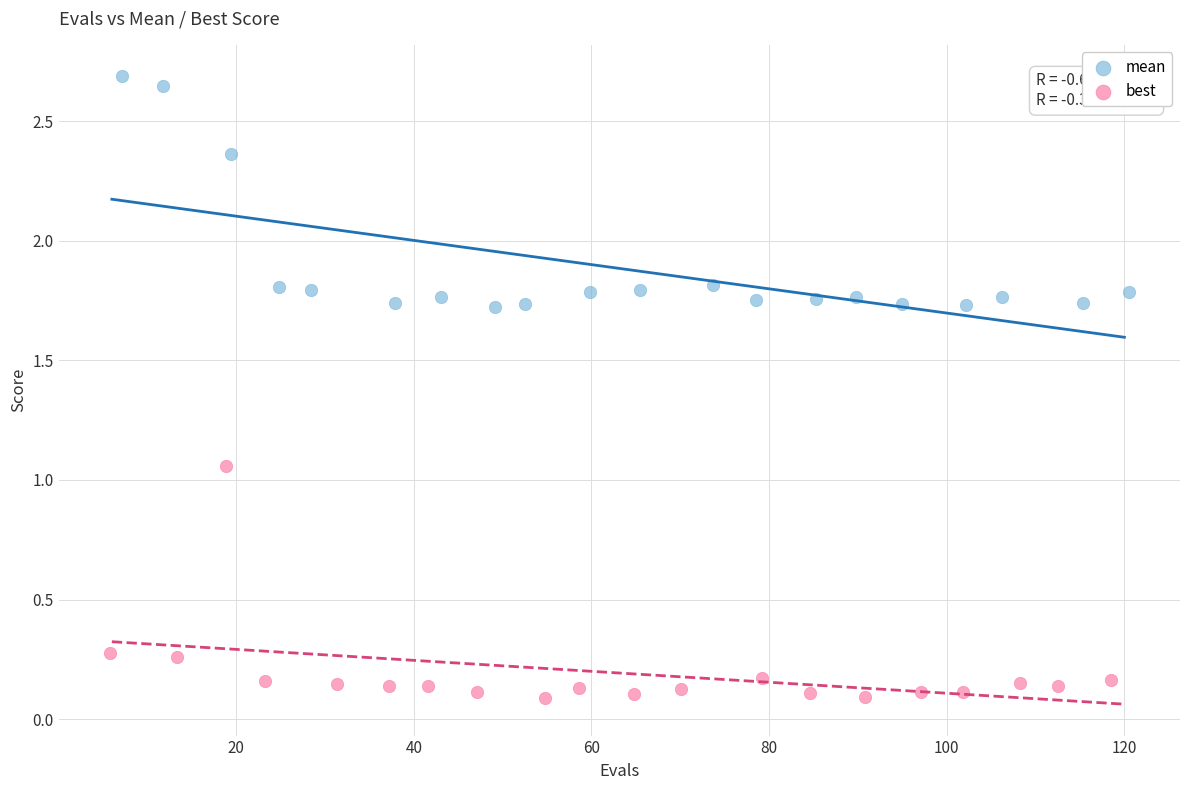

Which series contains the lowest Y value?

best